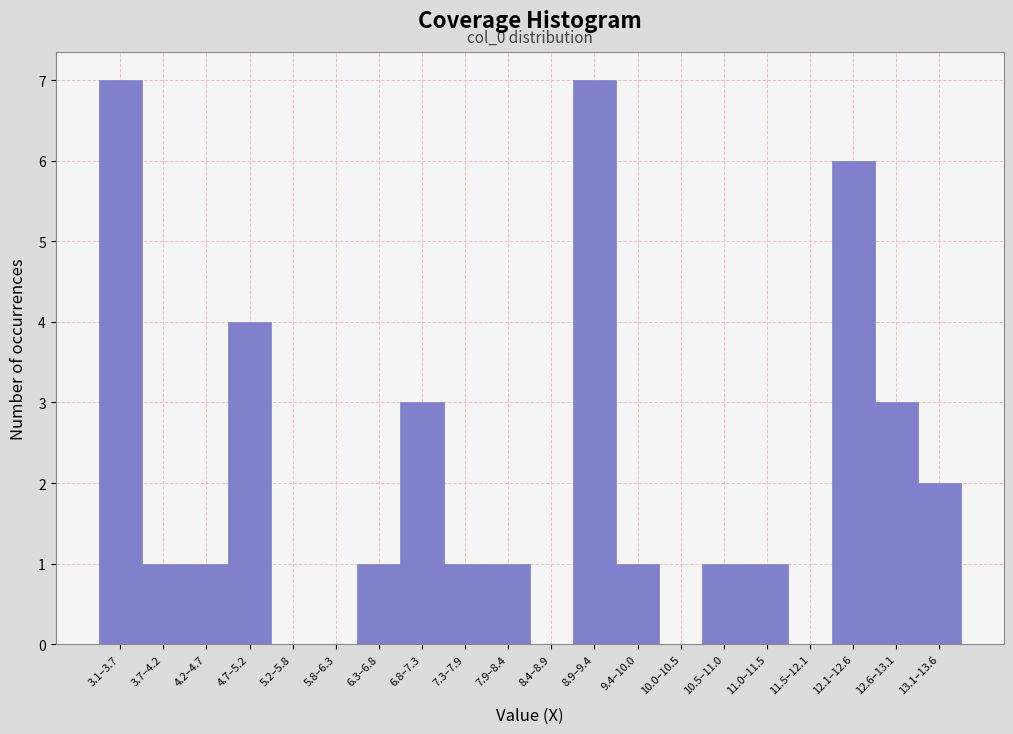

Reading left to right, what are all the values shown in this chart?

3.1–3.7=7	3.7–4.2=1	4.2–4.7=1	4.7–5.2=4	5.2–5.8=0	5.8–6.3=0	6.3–6.8=1	6.8–7.3=3	7.3–7.9=1	7.9–8.4=1	8.4–8.9=0	8.9–9.4=7	9.4–10.0=1	10.0–10.5=0	10.5–11.0=1	11.0–11.5=1	11.5–12.1=0	12.1–12.6=6	12.6–13.1=3	13.1–13.6=2